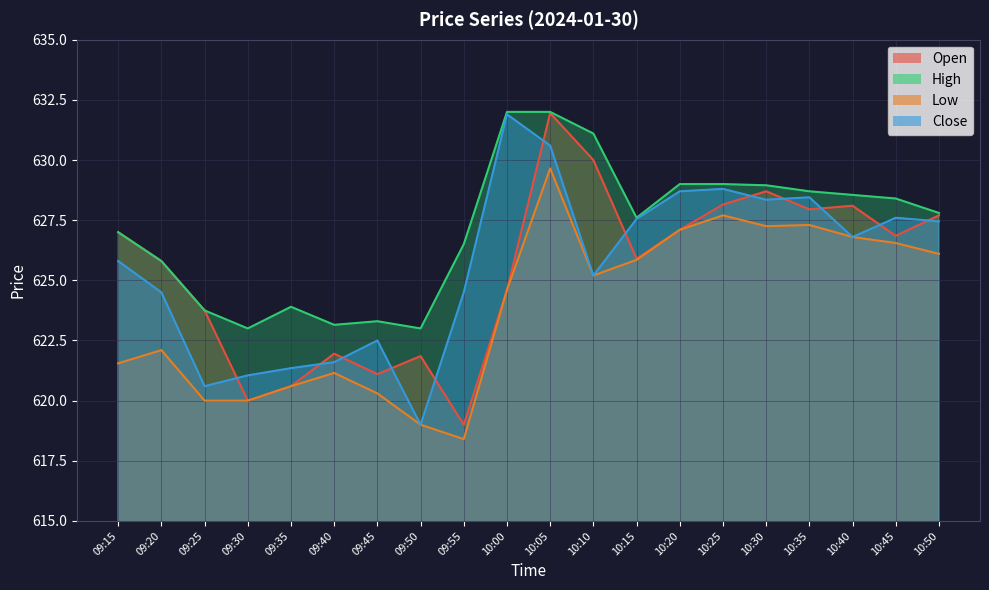

Which category has the highest value in the Close series?

10:00